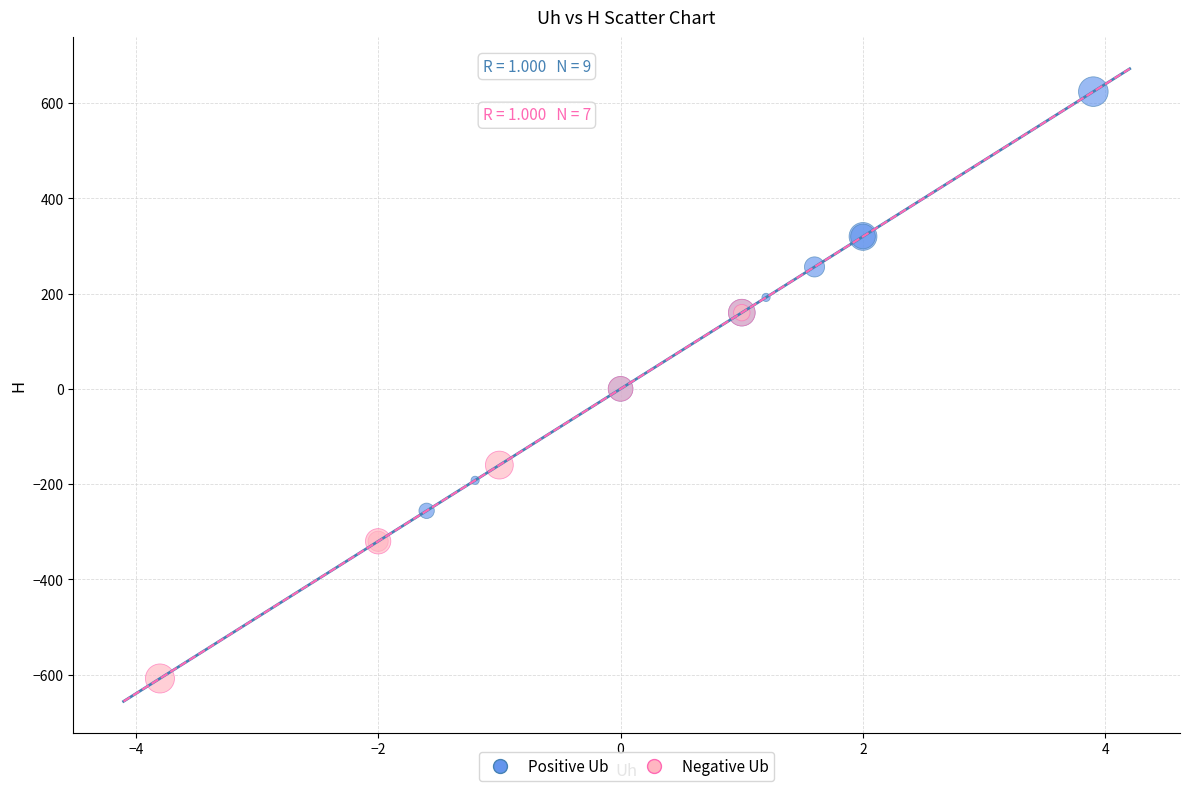

Which series reaches the maximum Y coordinate?

Positive Ub